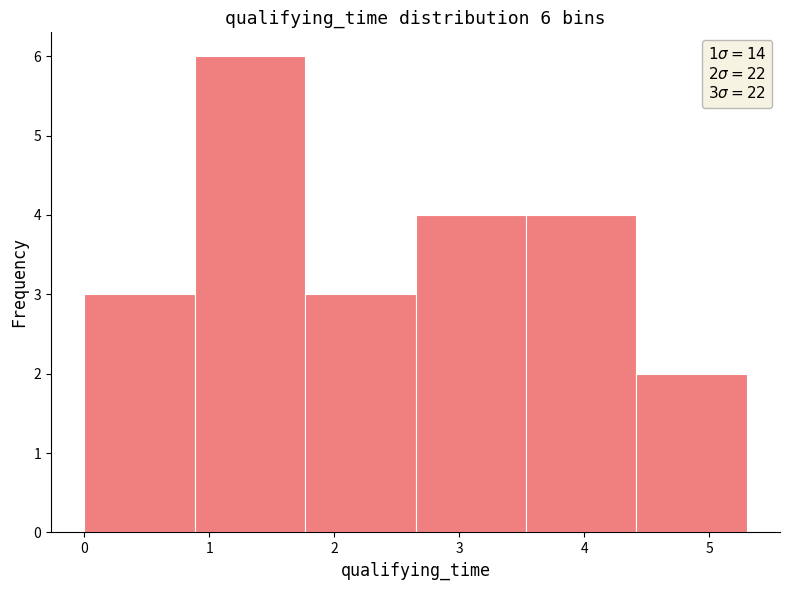

Which range on the x-axis has the tallest bar?

0.9 to 1.8